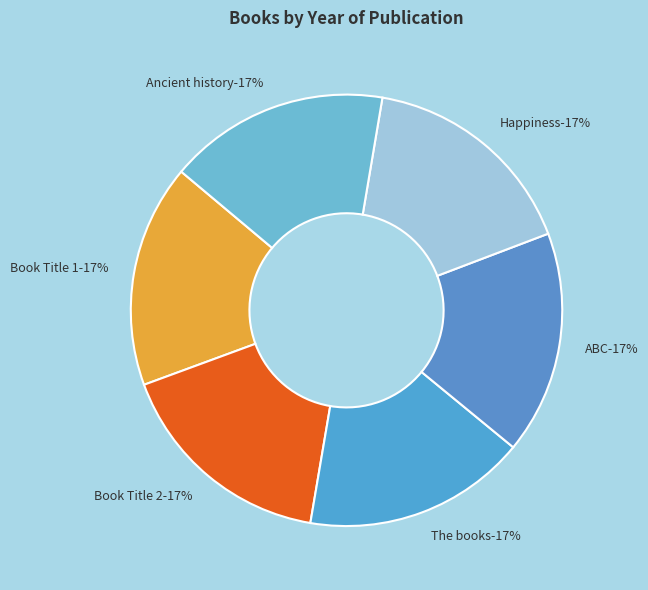

What is the largest slice in the pie chart?

The books